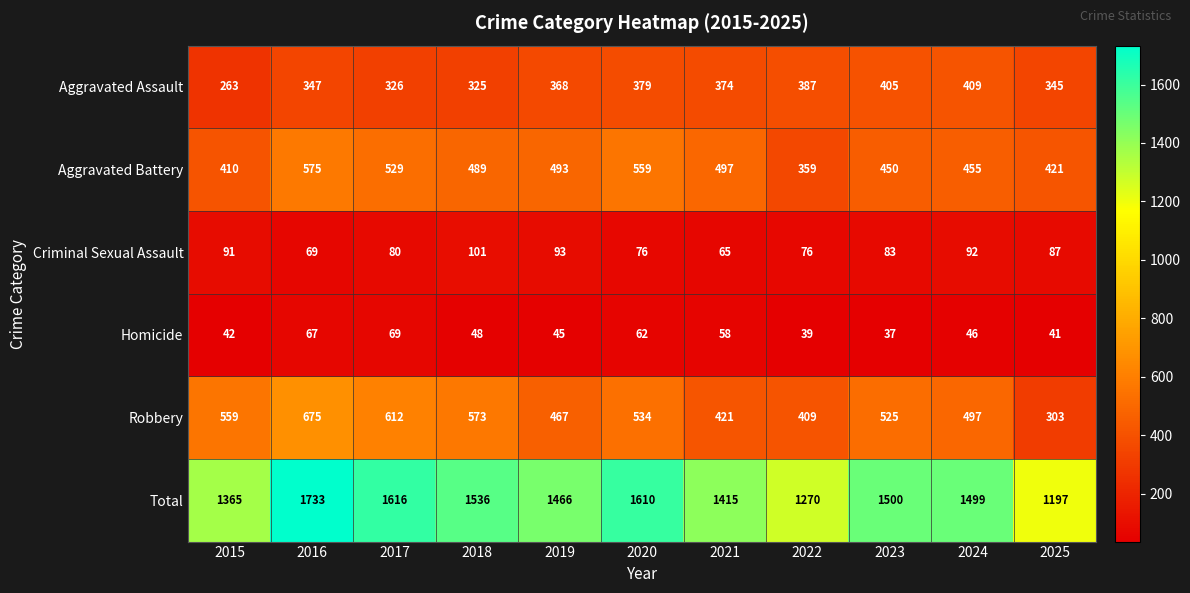

Which series has the widest spread of values?

Total